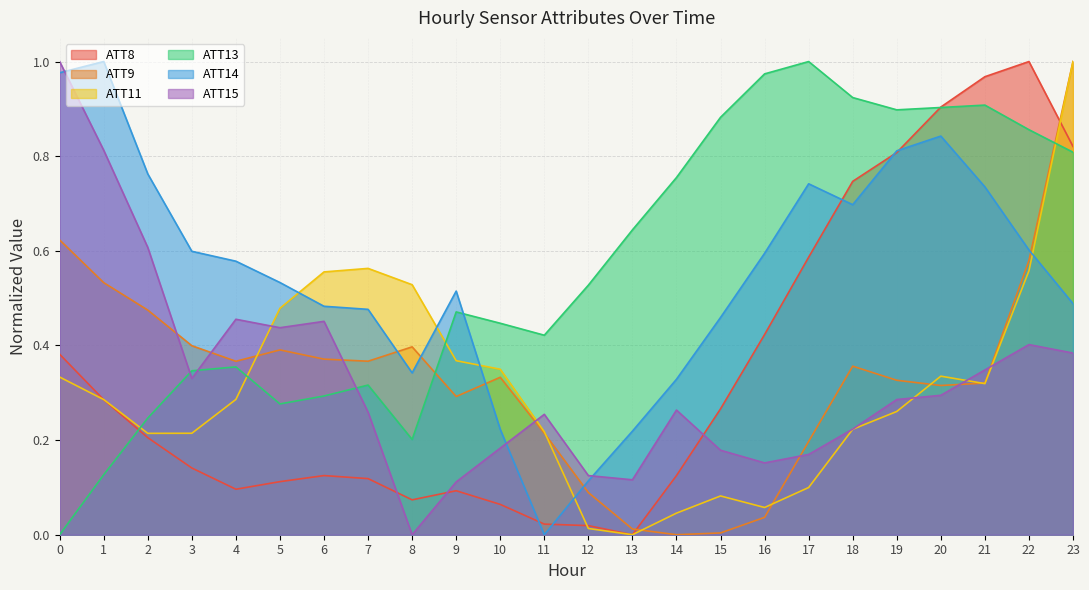

Which series ends up on top after the final intersection of ATT13 and ATT15?

ATT13